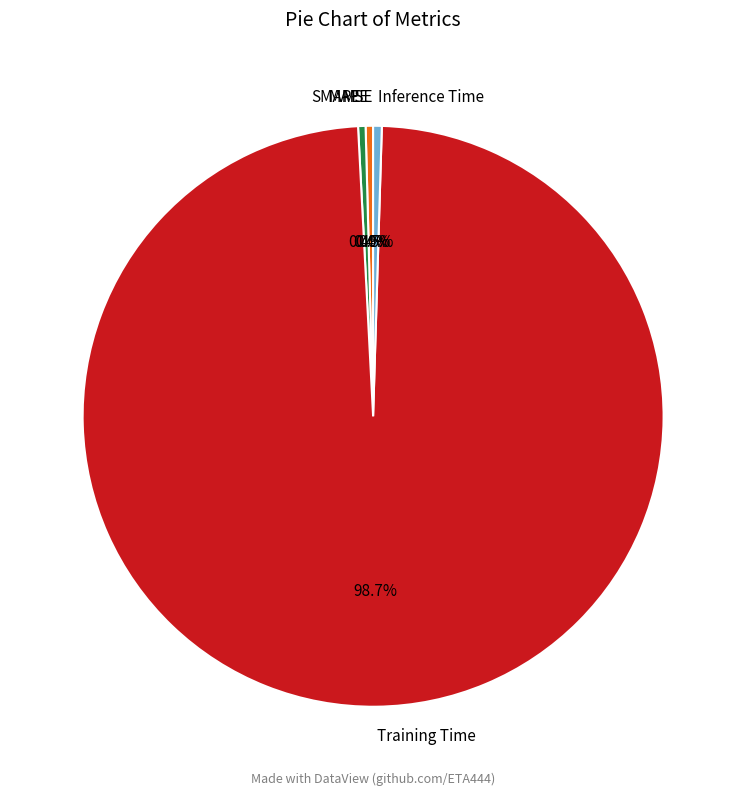

The Training Time slice represents 89% of the pie. True or false?

False